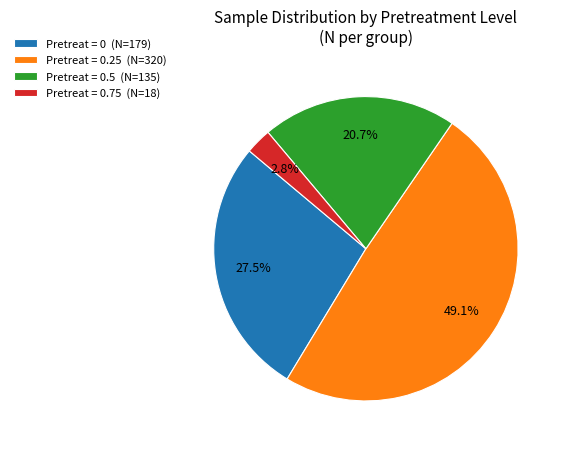

Is there any slice that represents more than half of the pie?

No